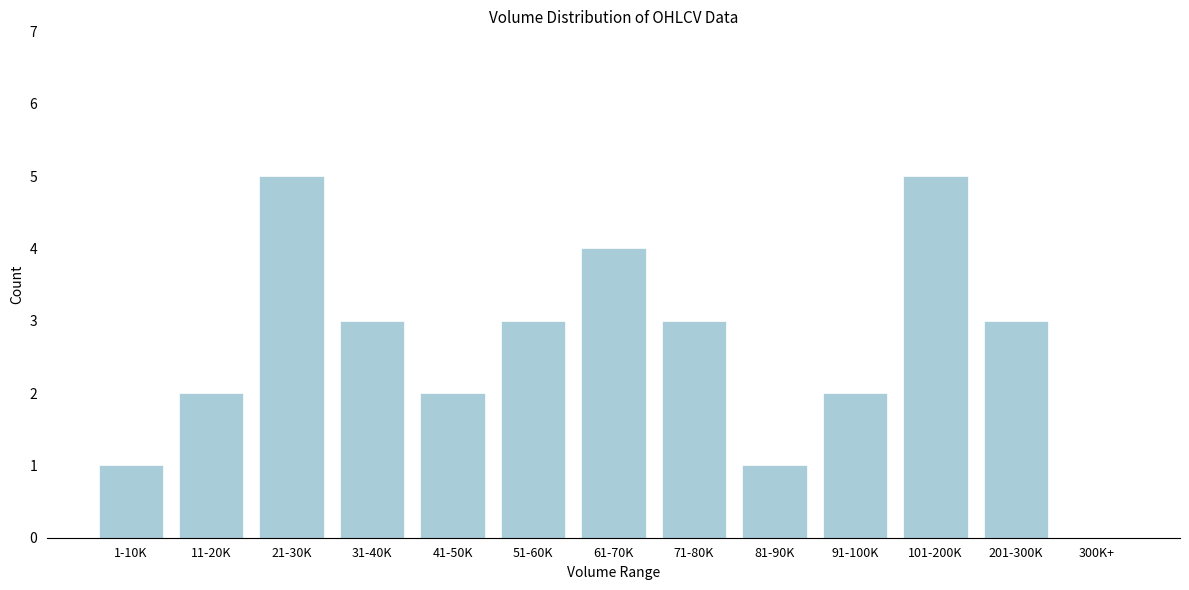

Reading left to right, list all the values displayed in this chart.

1-10K=1	11-20K=2	21-30K=5	31-40K=3	41-50K=2	51-60K=3	61-70K=4	71-80K=3	81-90K=1	91-100K=2	101-200K=5	201-300K=3	300K+=0